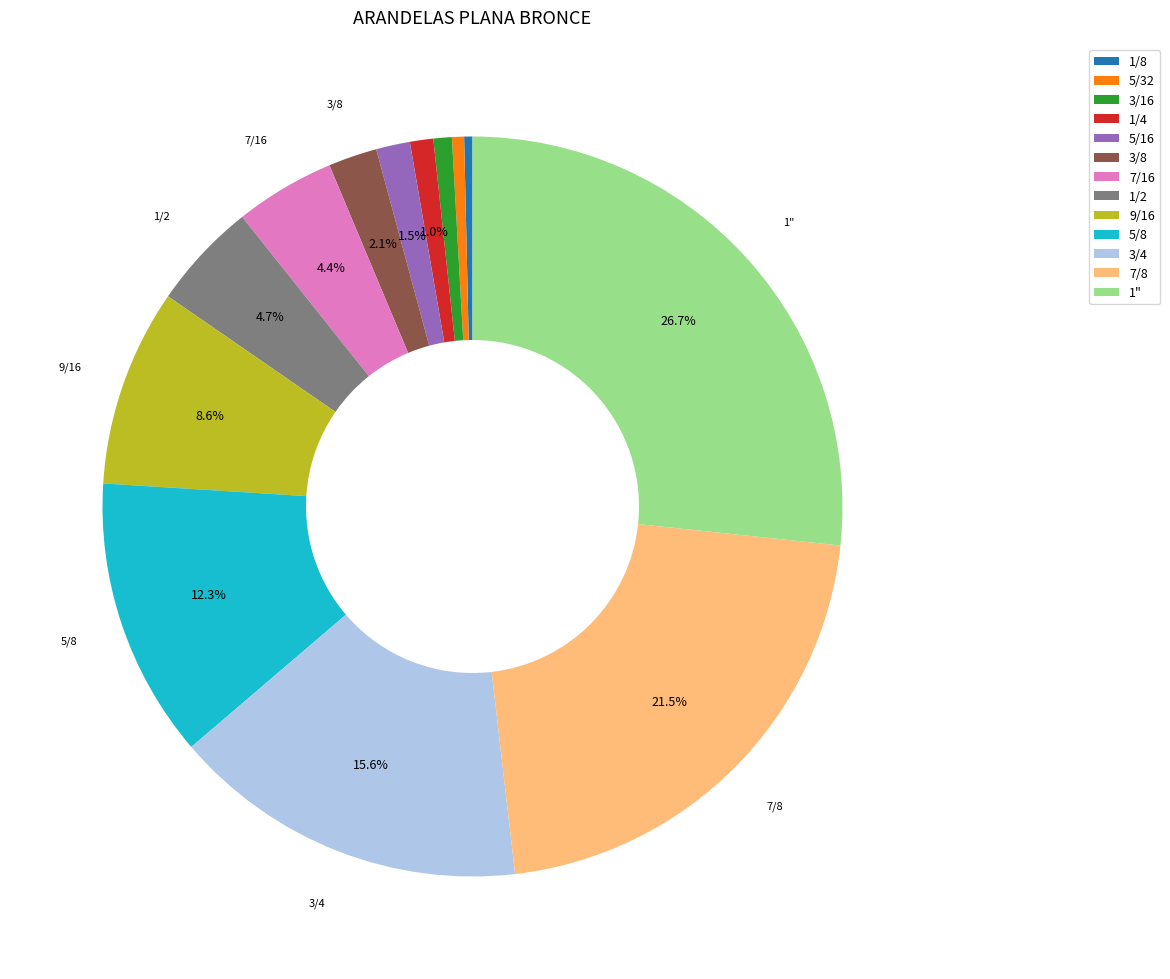

To the nearest percent, what is the difference between the largest and smallest slice percentages?

26%